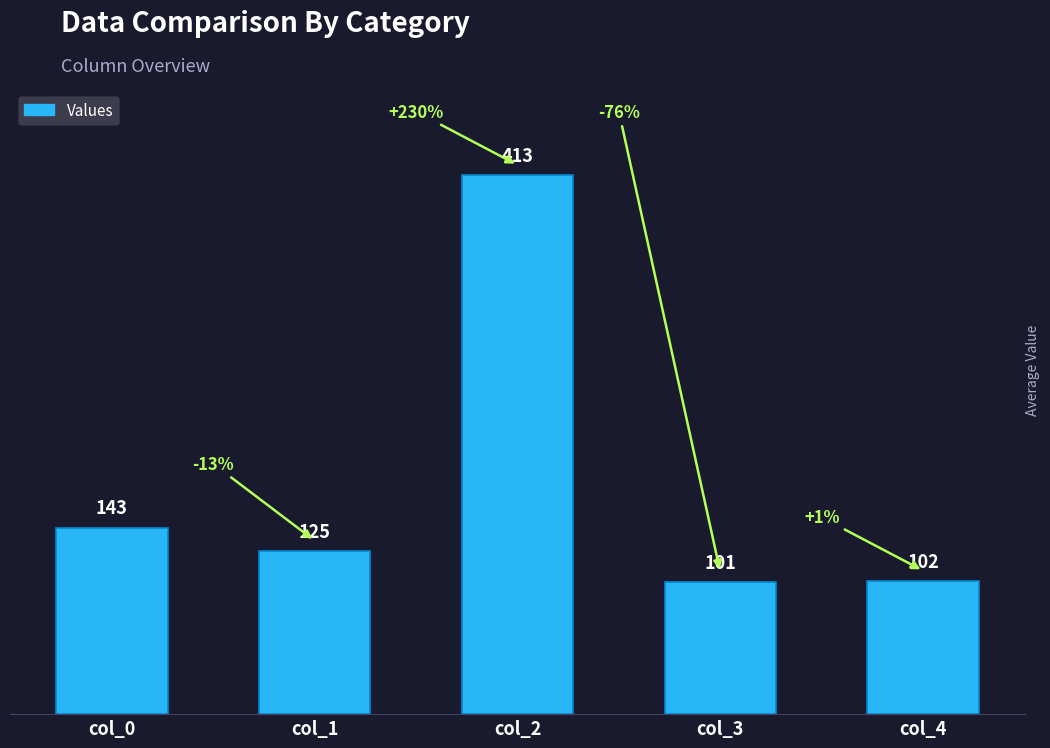

Are the bars horizontal?

No